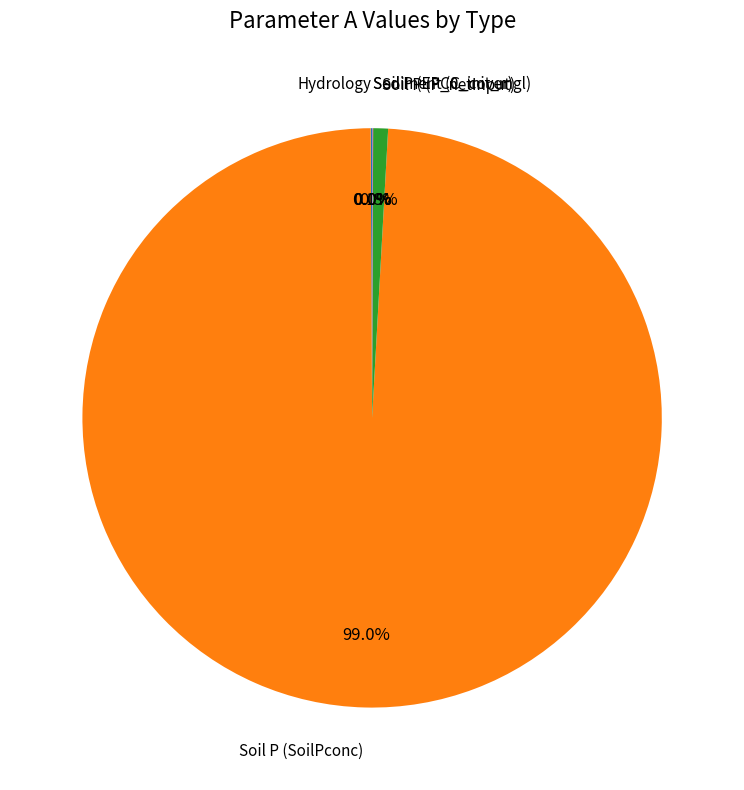

Does any single category account for the majority?

Yes